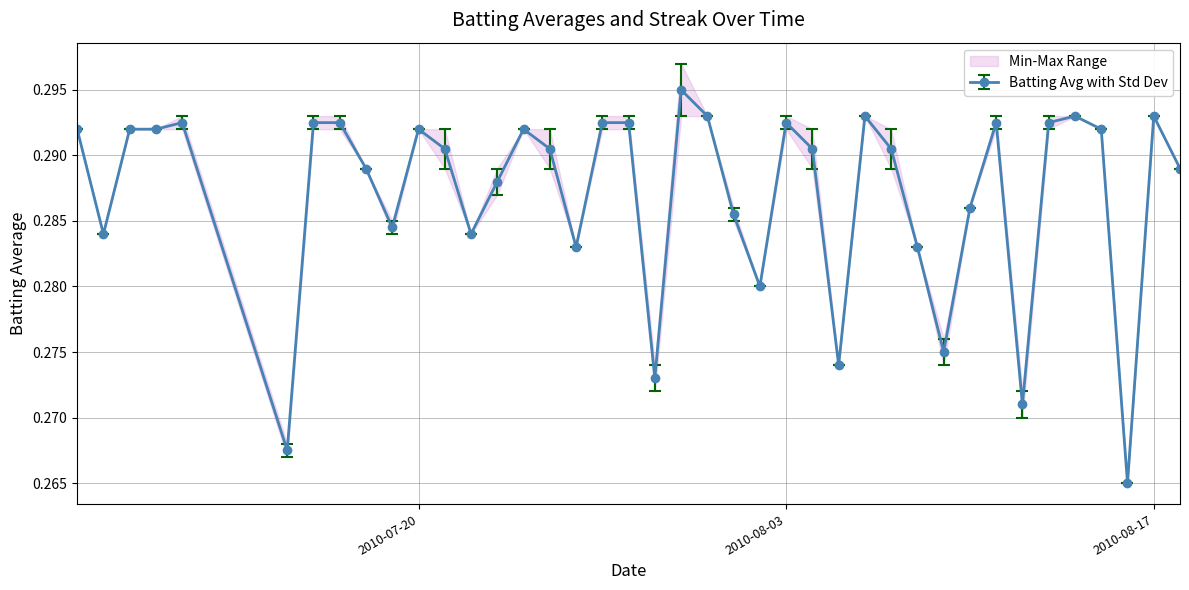

The value of Batting Average2 at 2010-07-08 is 0.3. True or false?

True